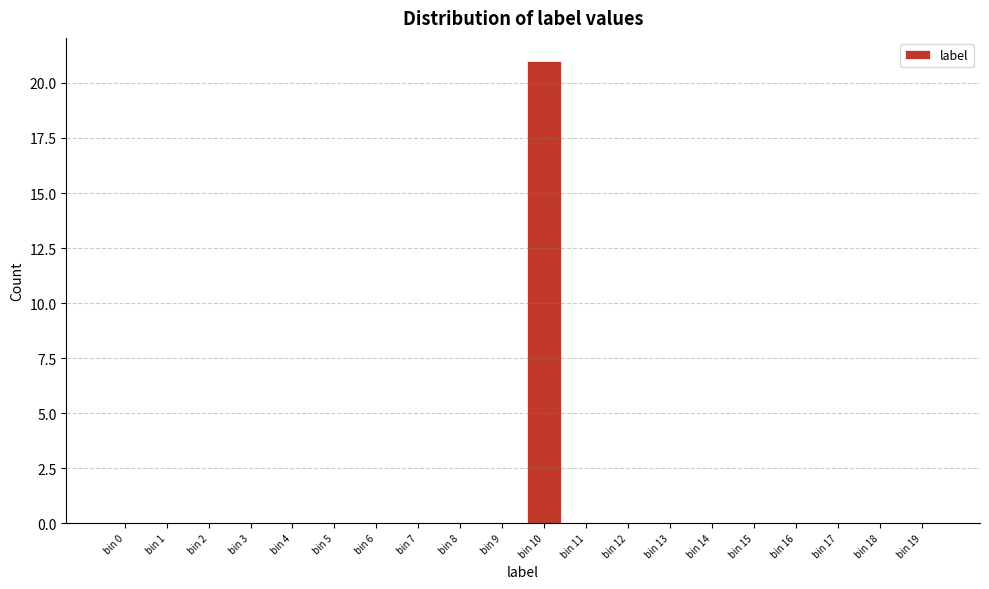

Reading right to left, extract all data points from this chart.

bin 19=0	bin 18=0	bin 17=0	bin 16=0	bin 15=0	bin 14=0	bin 13=0	bin 12=0	bin 11=0	bin 10=21	bin 9=0	bin 8=0	bin 7=0	bin 6=0	bin 5=0	bin 4=0	bin 3=0	bin 2=0	bin 1=0	bin 0=0